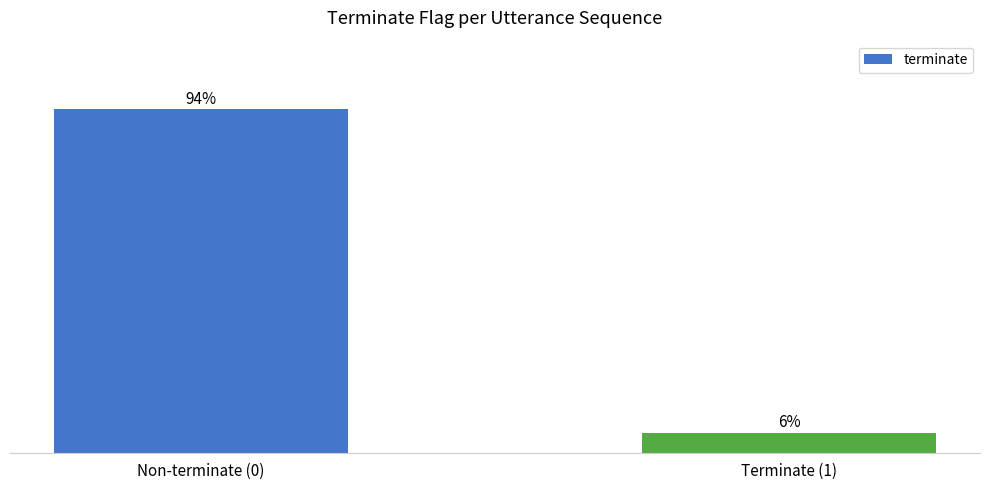

Which category has the lowest value across all series?

Terminate (1)